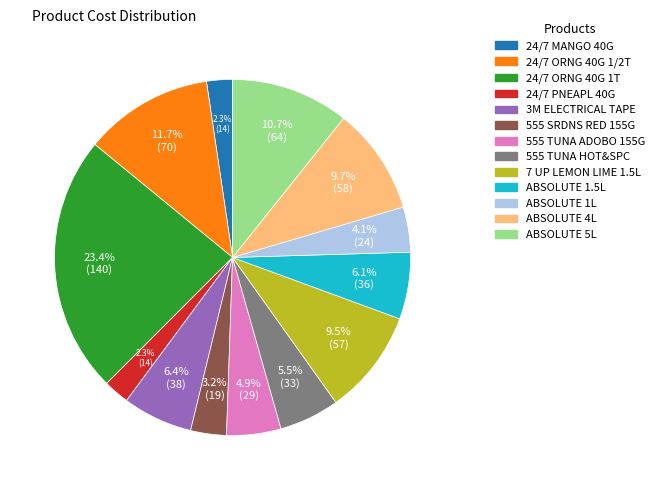

To the nearest percent, what portion does 24/7 ORNG 40G 1T represent?

23%